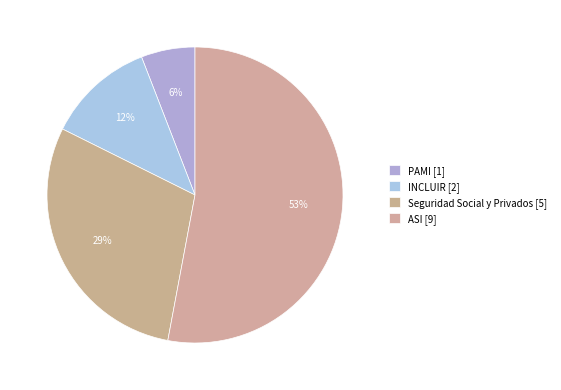

To the nearest percent, what is the average slice percentage?

25%